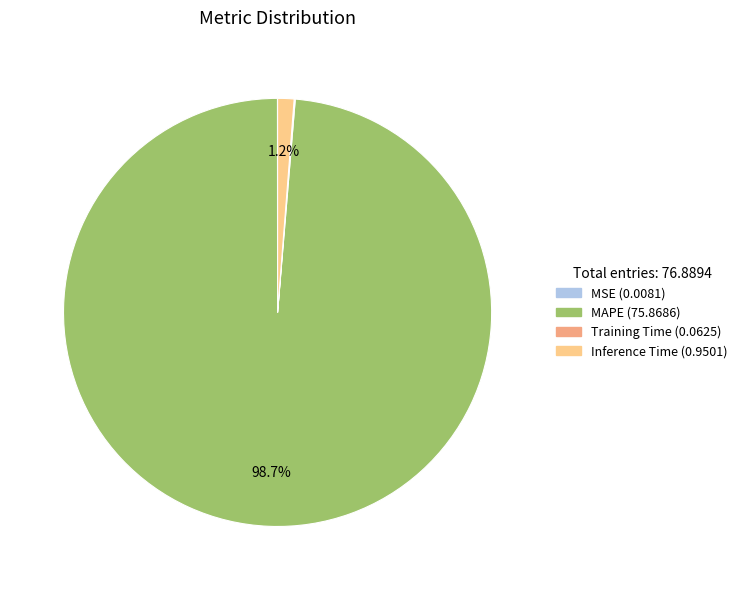

What is the largest slice in the pie chart?

MAPE